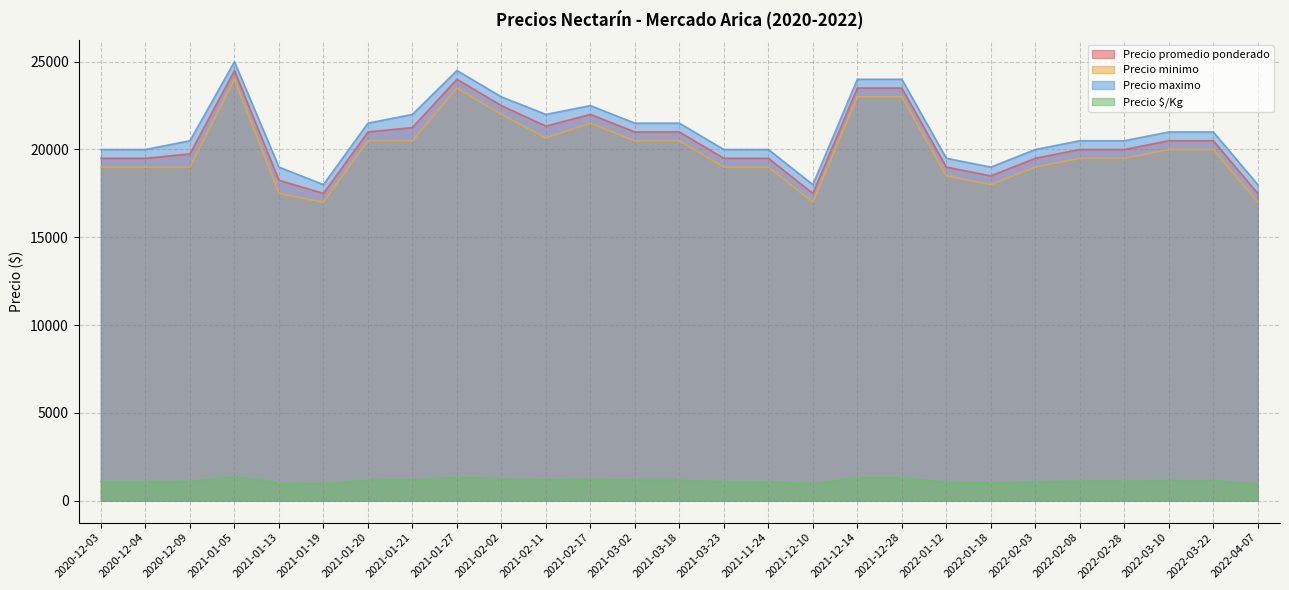

Does the chart display data point markers on the line(s)?

No